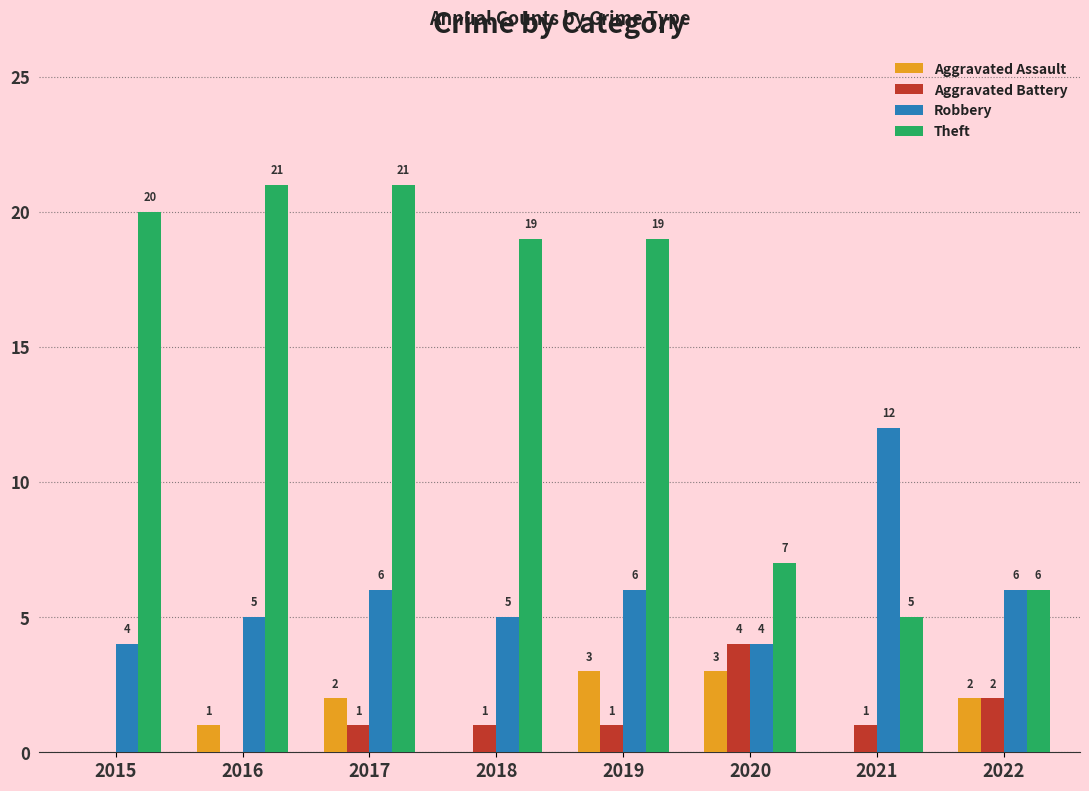

What is the sum of all Aggravated Assault values?

11